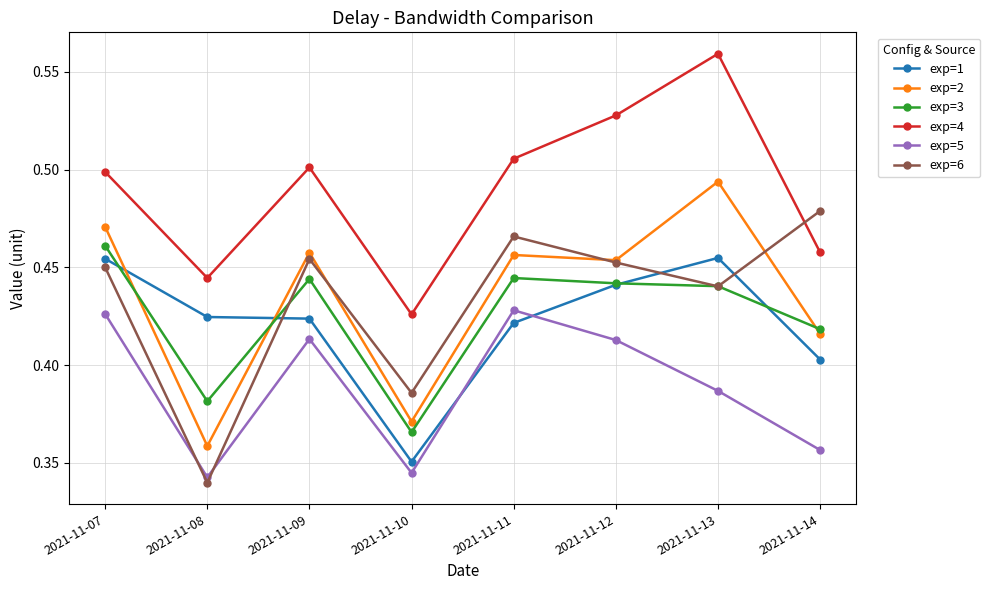

Is the value of exp=5 at 2021-11-12 greater than the value of exp=2 at 2021-11-13?

No